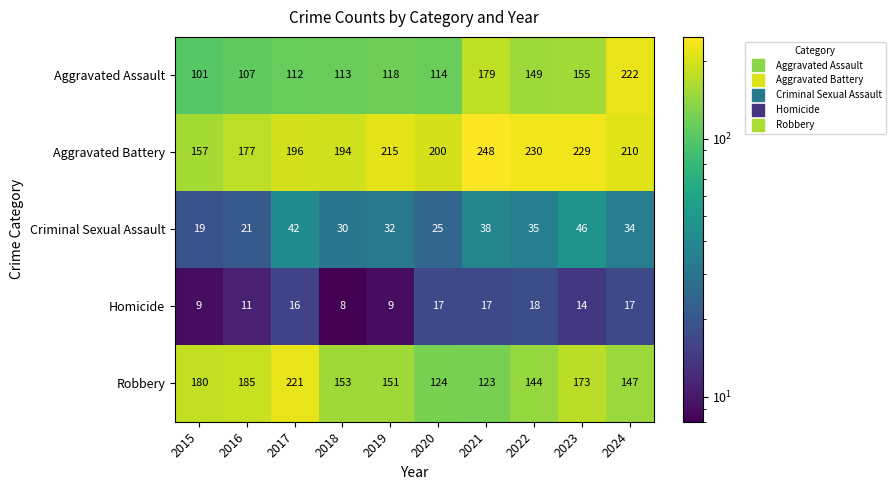

Count the Criminal Sexual Assault values in the range 25 to 38.

6